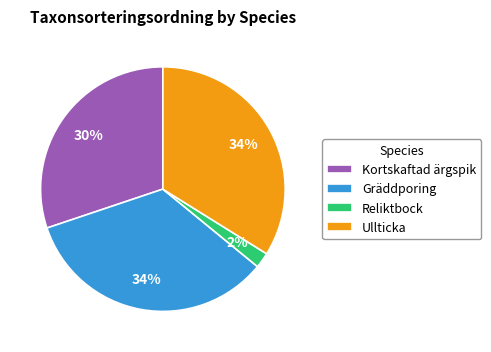

The Gräddporing slice represents 34% of the pie. True or false?

True